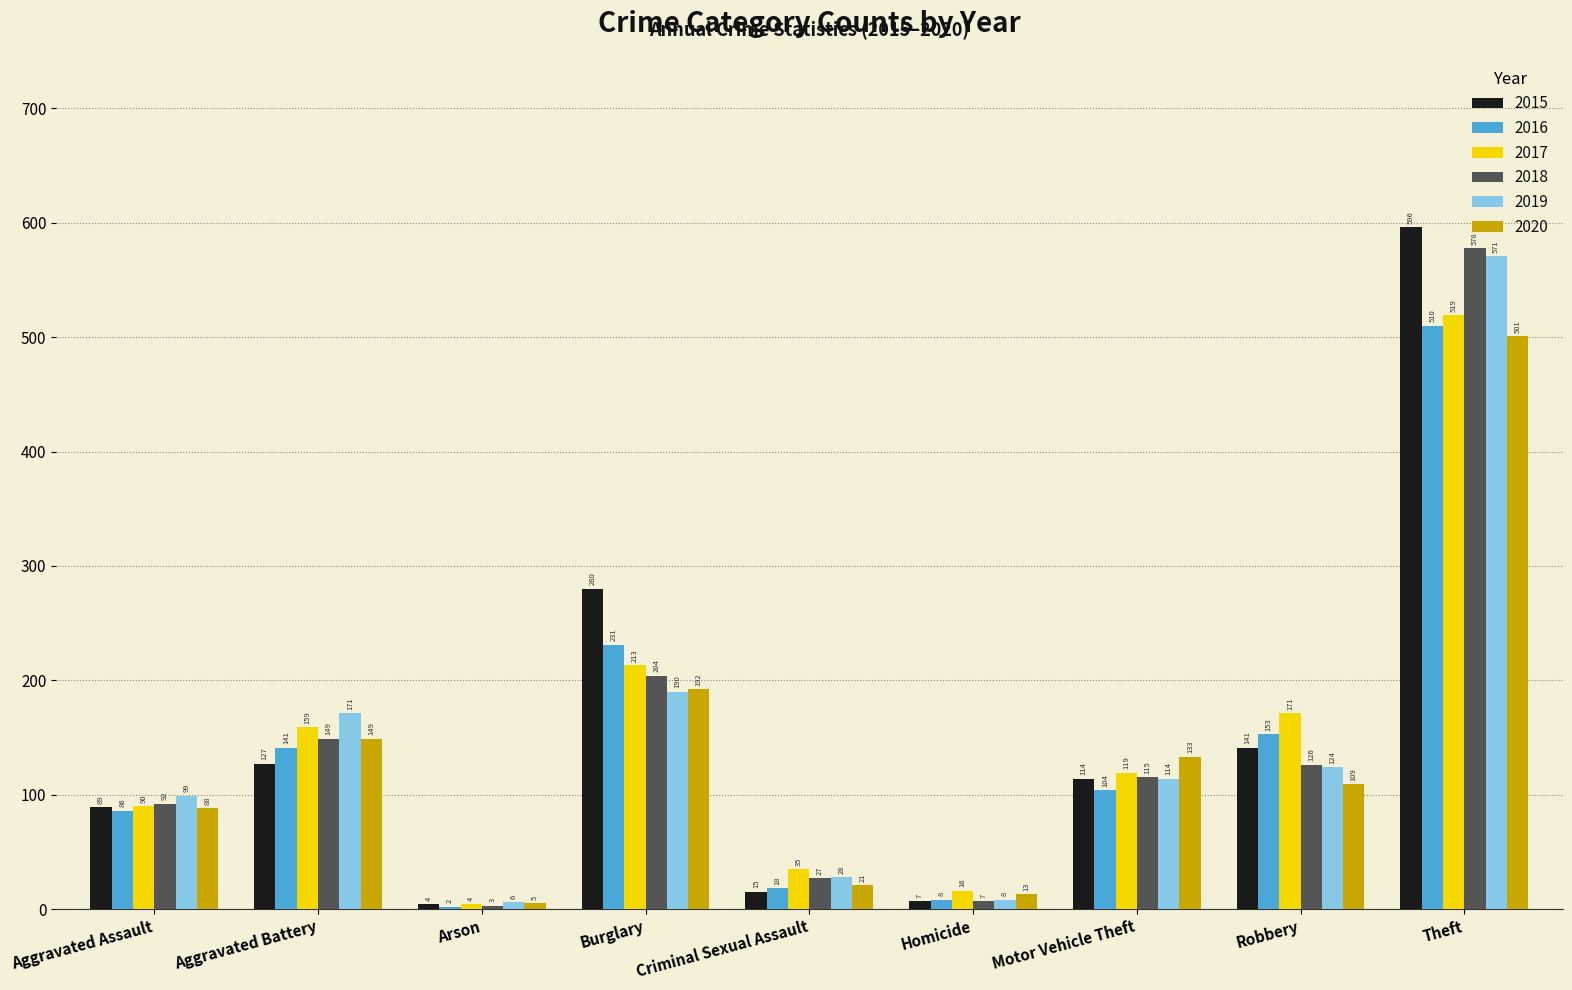

What is the sum of all 2018 values?

1301